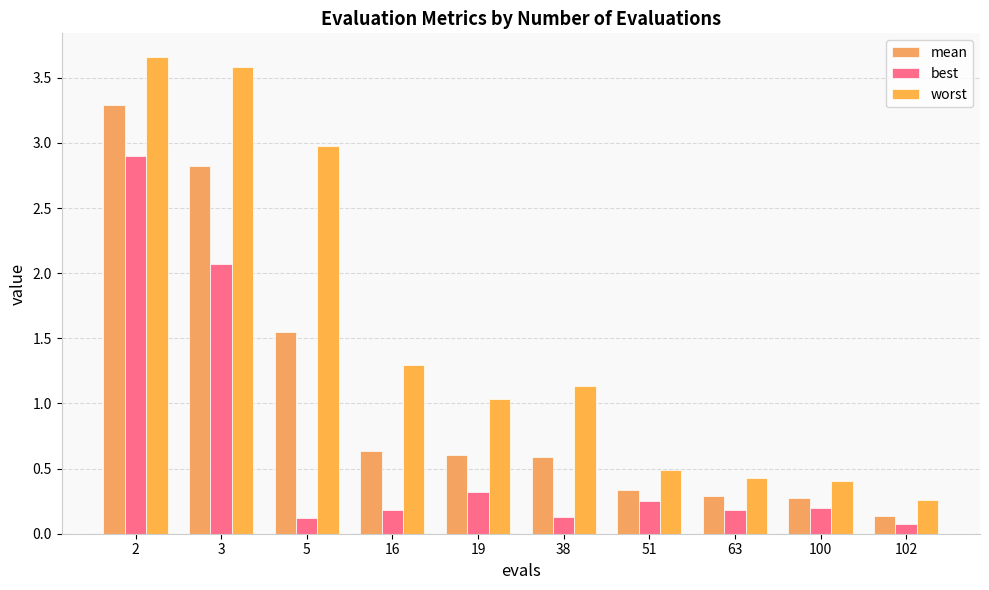

What value does the mean series have at 16?

0.6